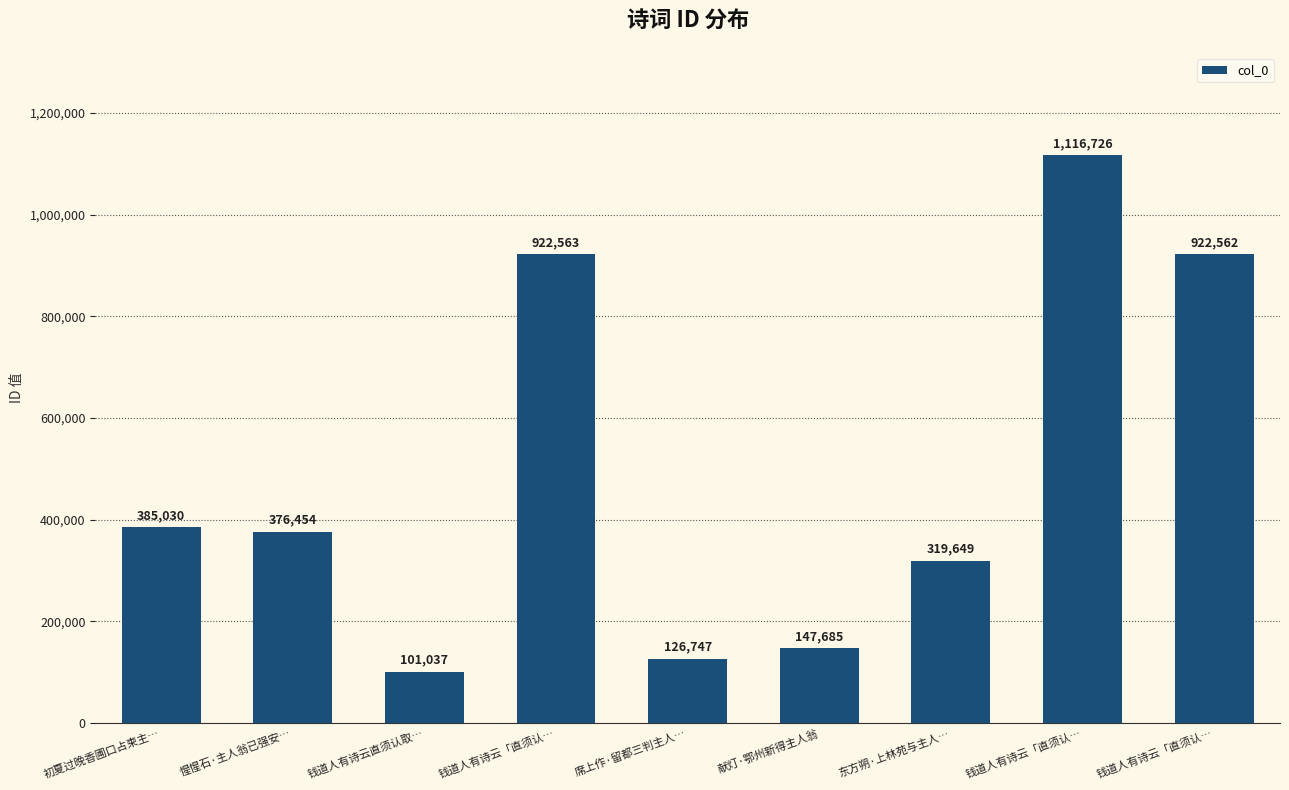

How many series are shown in this chart?

1